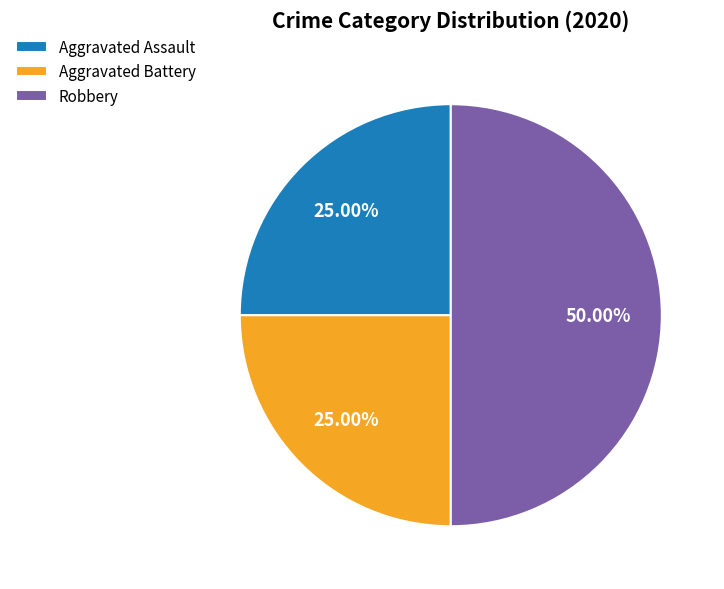

What is the largest slice in the pie chart?

Robbery